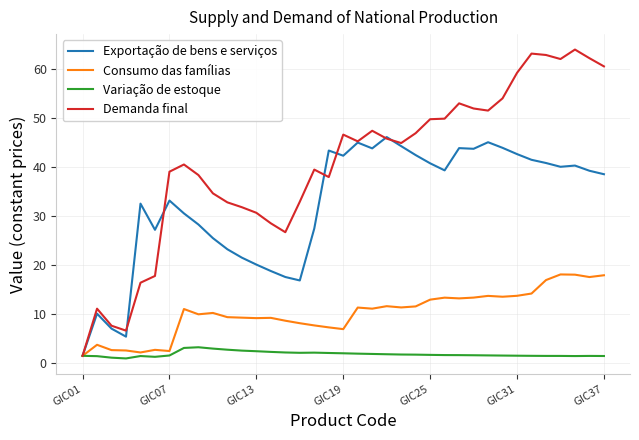

Which series has the largest range (max minus min)?

Demanda final